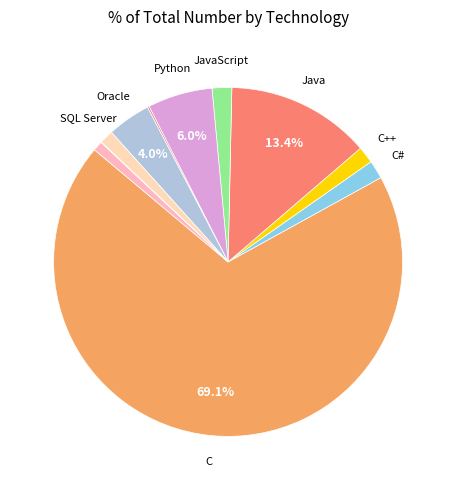

Rank the categories by value from highest to lowest.

C, Java, Python, Oracle, JavaScript, C#, C++, SQL Server, MongoDB, Scala, PostgreSQL